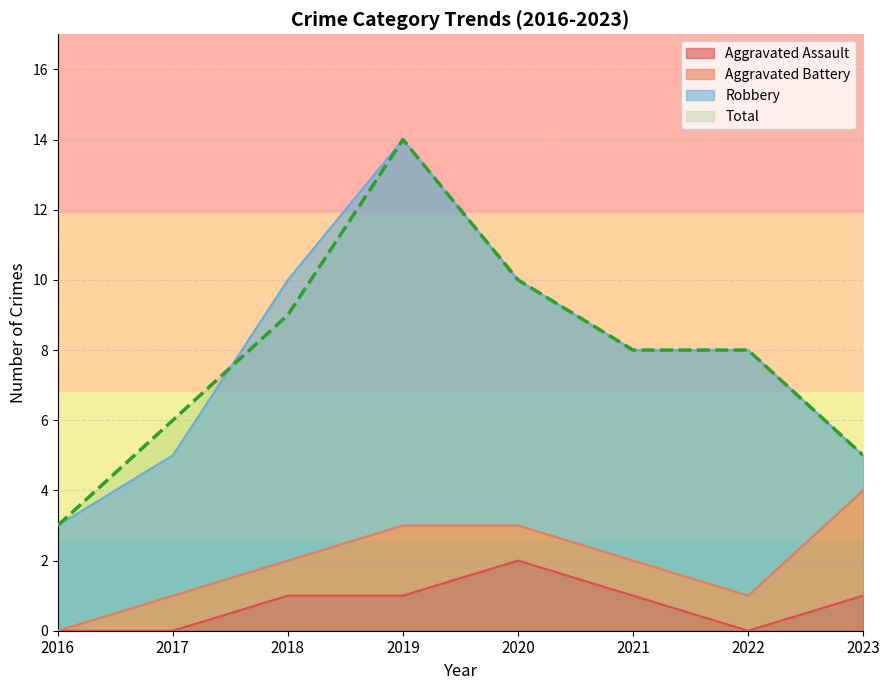

What is the difference between the highest and lowest values at 2022?

8